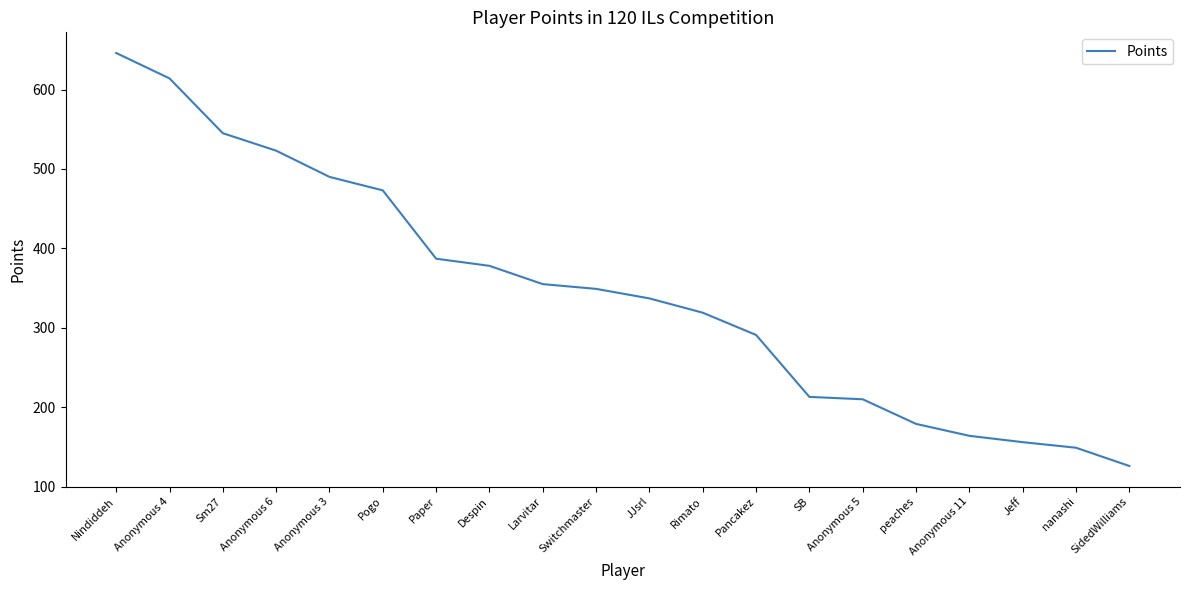

How many distinct data groups are displayed?

1